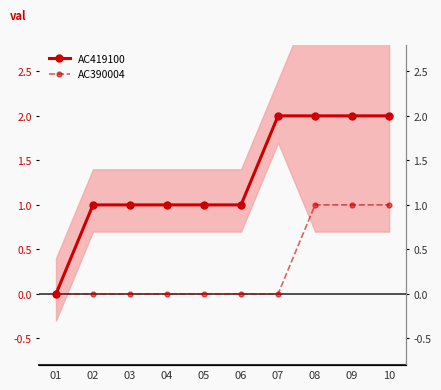

Which series has the largest total across all categories?

AC419100